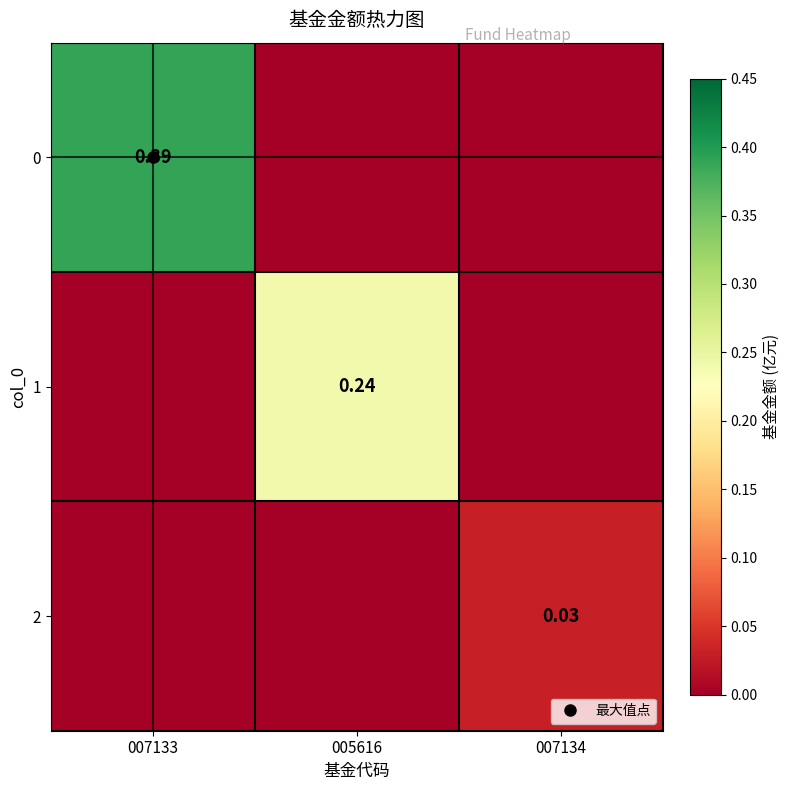

List the labels in order of 2 value, largest first.

007134, 007133, 005616